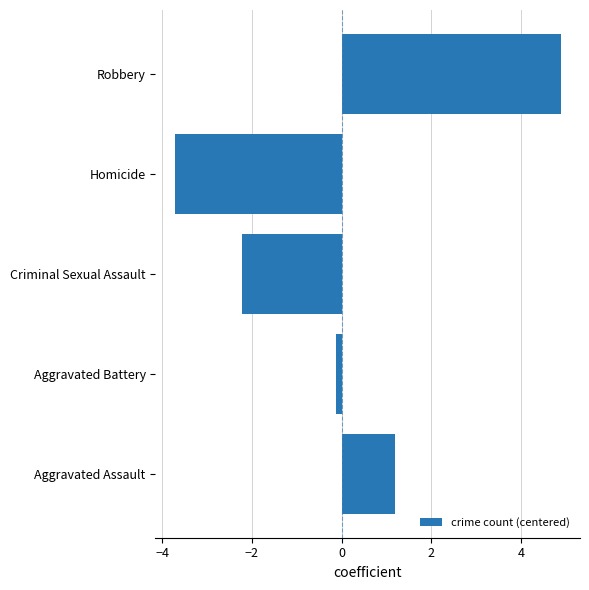

Reading bottom to top, list all the values displayed in this chart.

Aggravated Assault=1.2	Aggravated Battery=-0.1	Criminal Sexual Assault=-2.2	Homicide=-3.7	Robbery=4.9